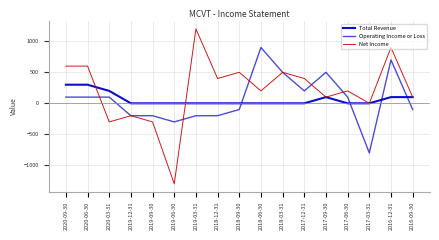

Is this an area chart (filled region under the line)?

No